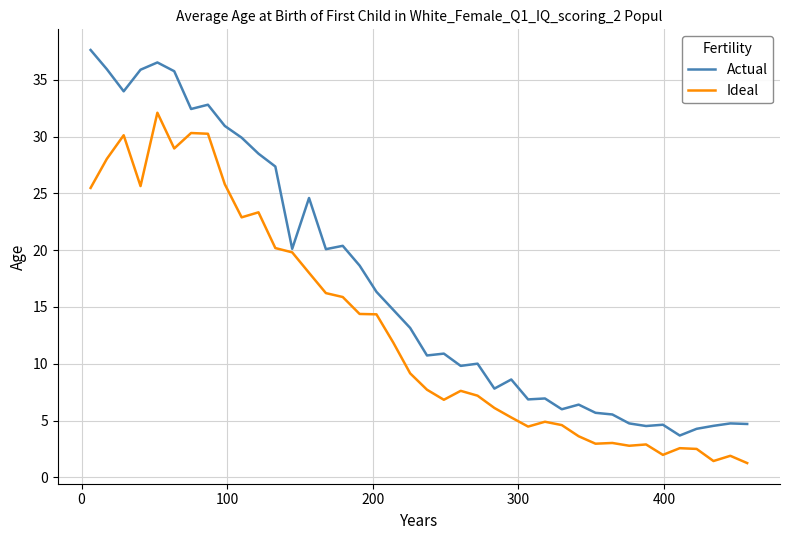

List the series in order of their overall mean, lowest first.

Ideal, Actual